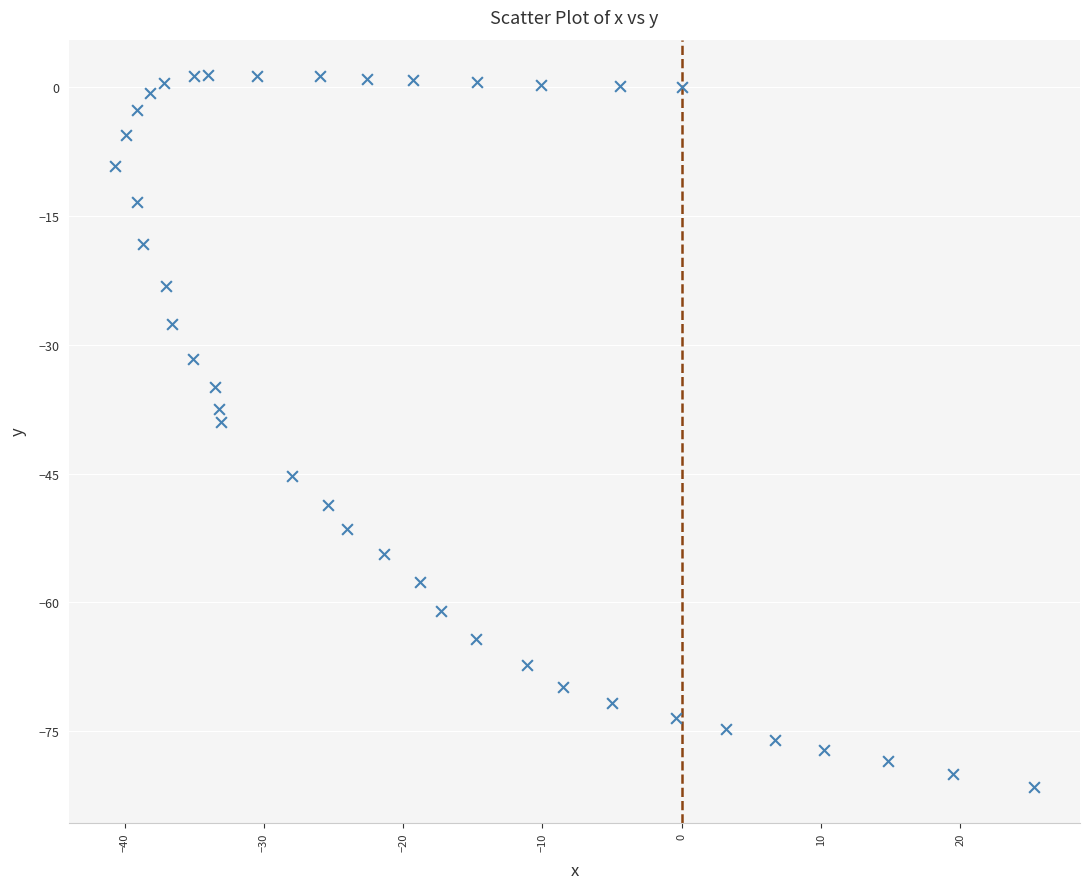

What Y value in the scatter plot is closest to -40?

-39.0